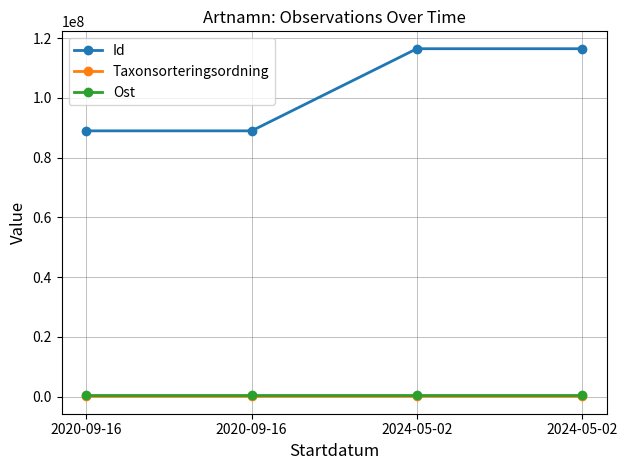

What is the difference between the Taxonsorteringsordning values at 2024-05-02 and 2020-09-16?

7102